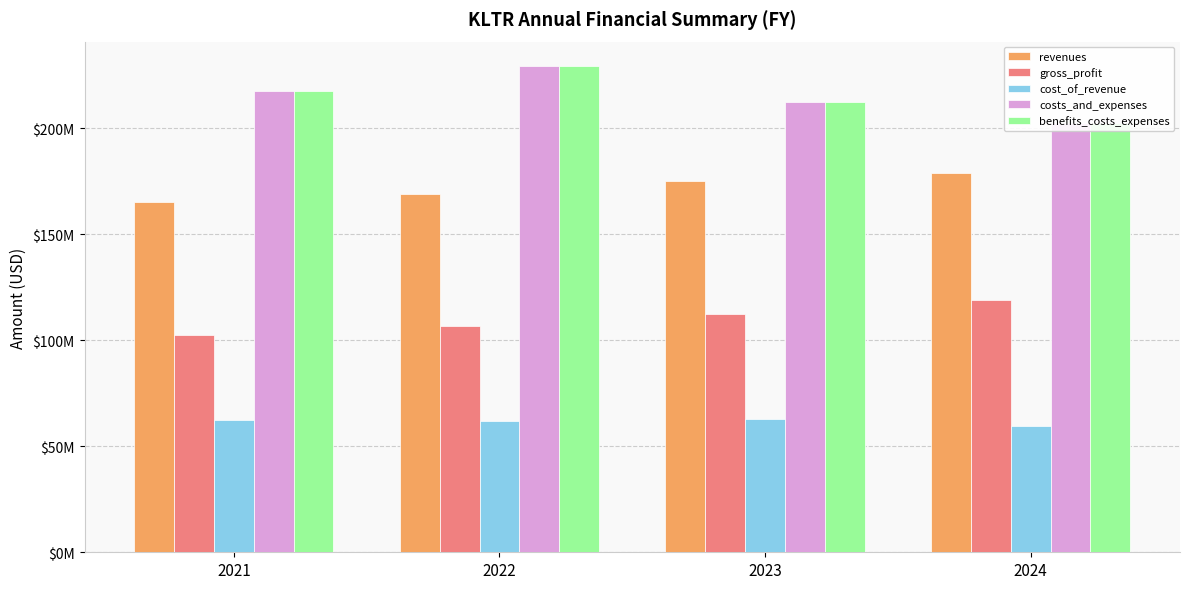

What is the difference between the maximum and minimum values in the cost_of_revenue series?

3327000